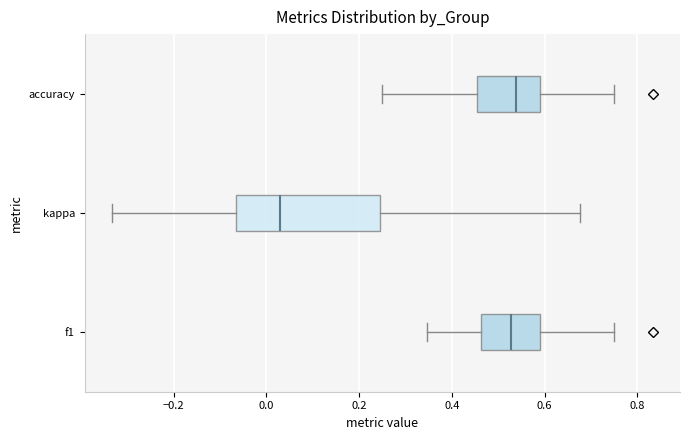

Which box is the widest, from its left edge to its right edge?

kappa